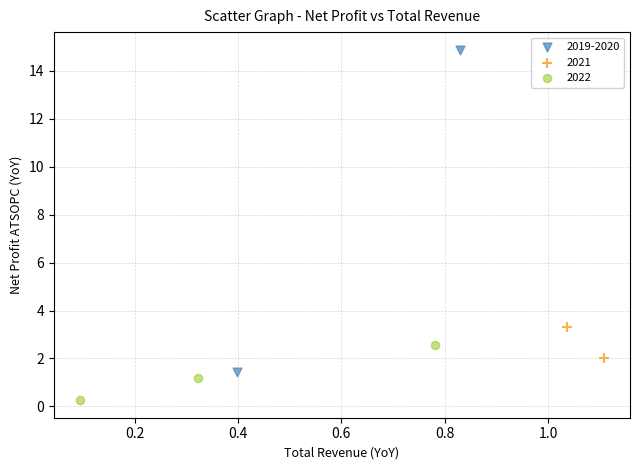

What are all the series names shown in the legend?

2019-2020, 2021, 2022